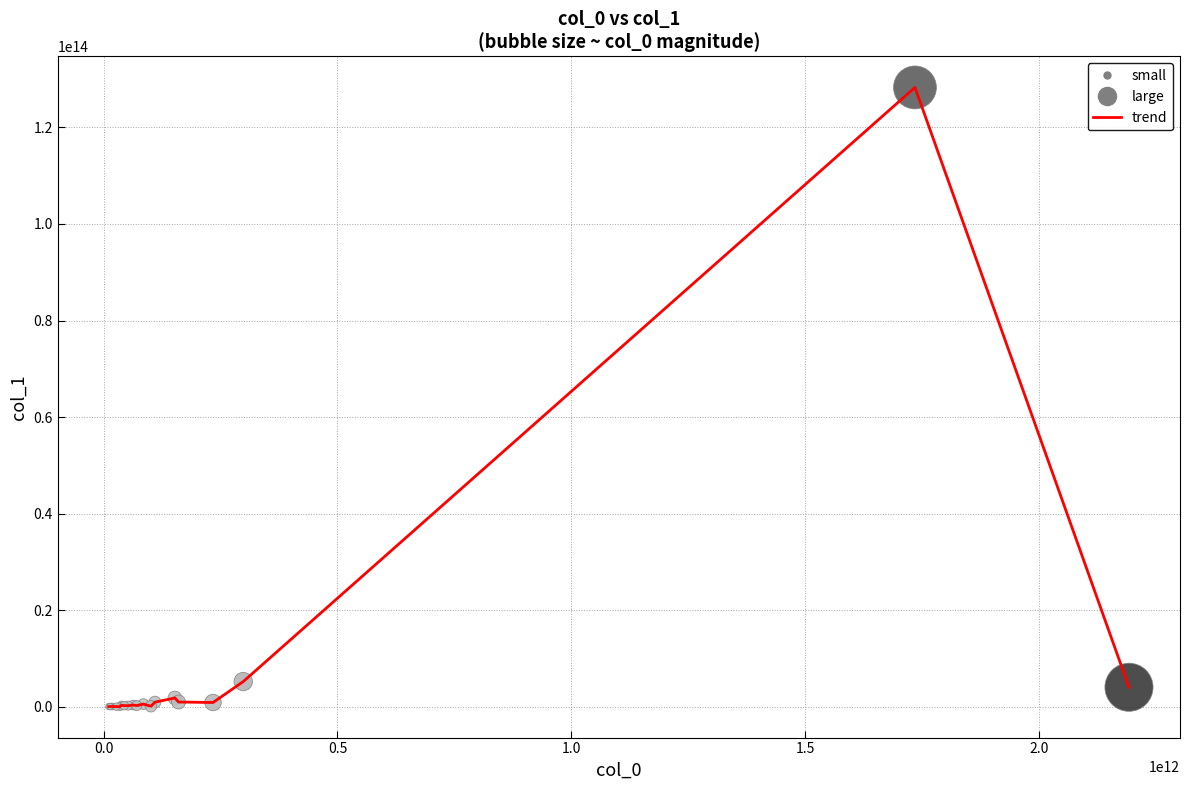

Does the chart have visible grid lines?

Yes